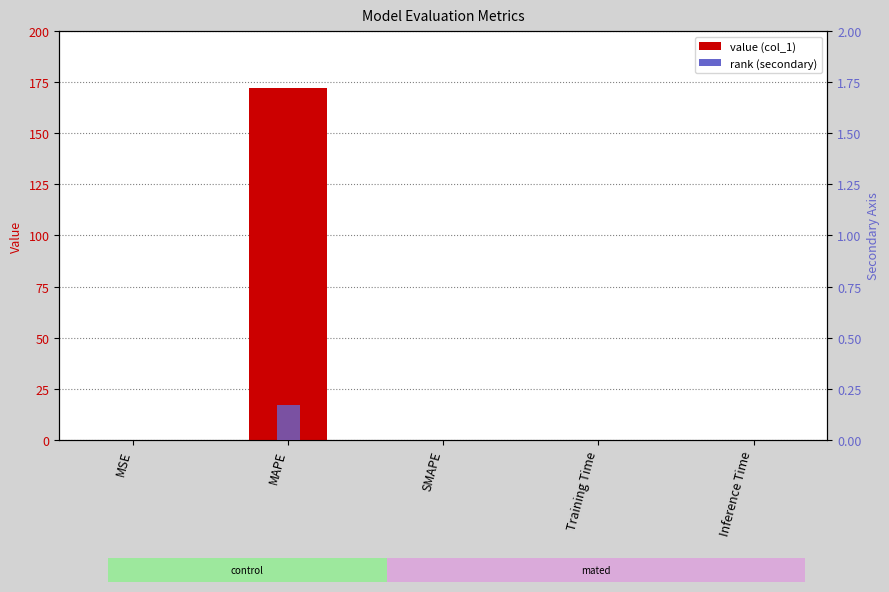

Are the bars grouped side by side (vs. stacked)?

Yes